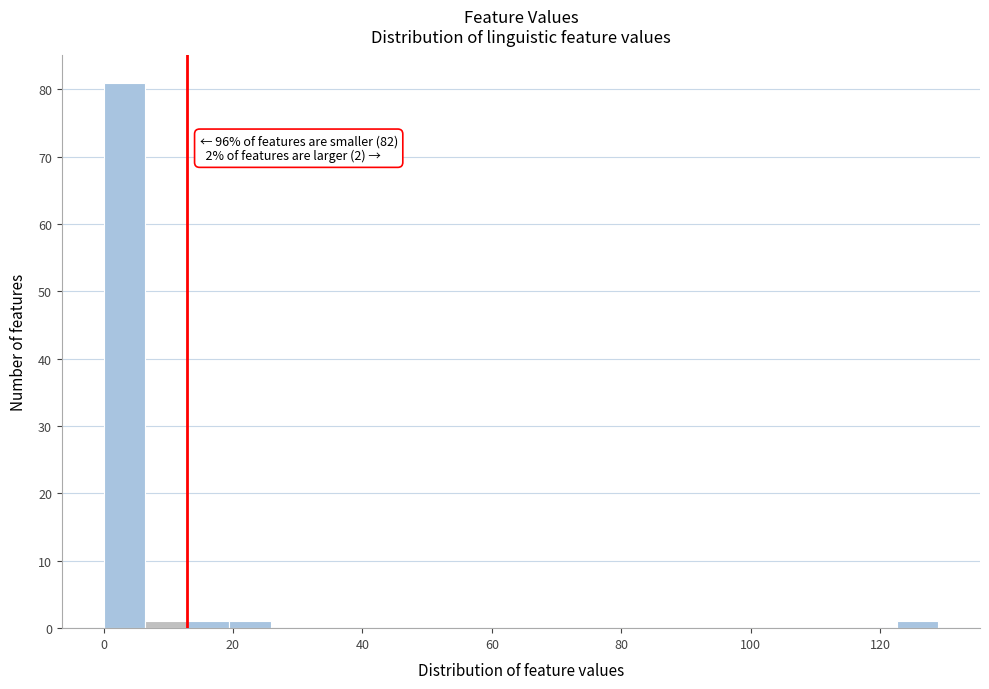

Read against the x-axis, roughly where is the centre of the tallest bar?

4